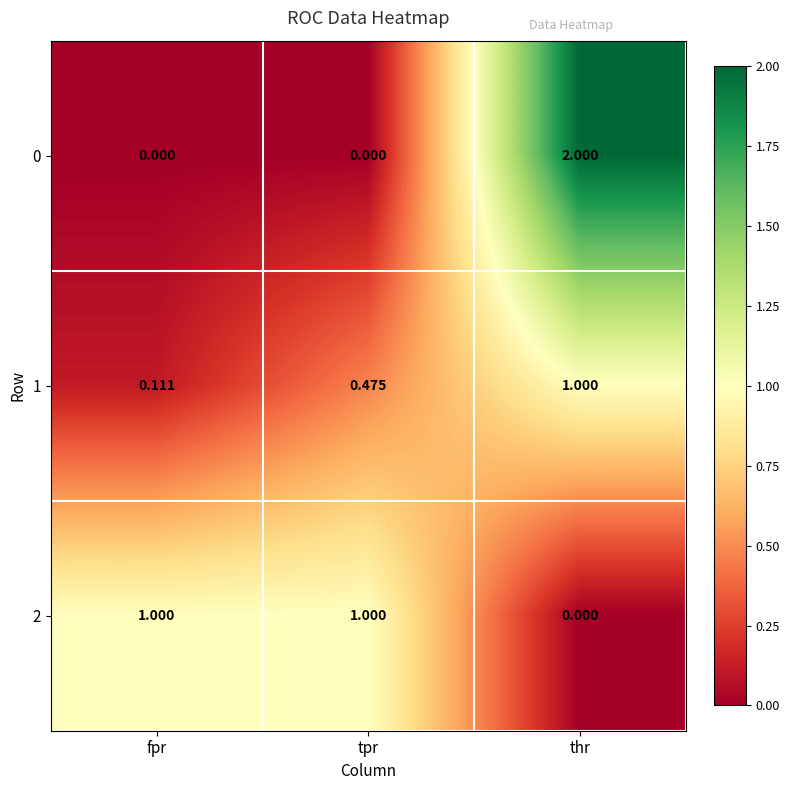

At which label does 1 reach its peak?

thr